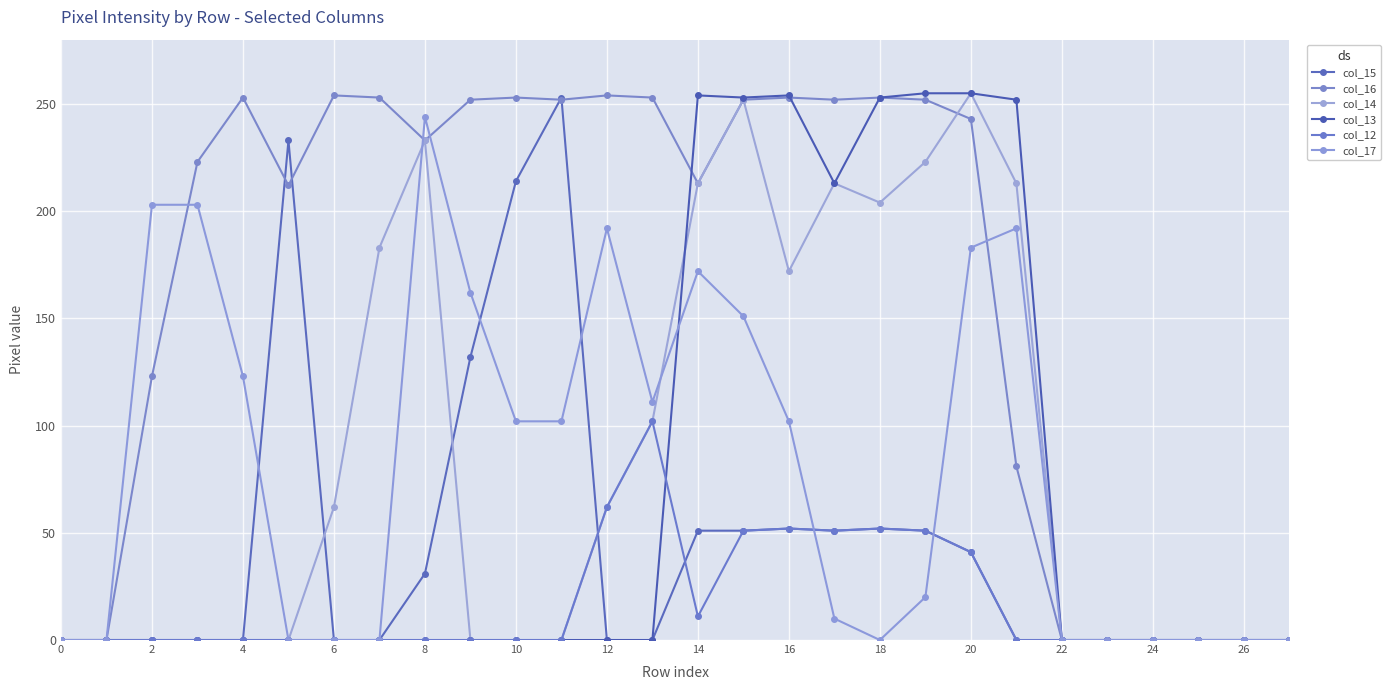

Count the number of data series in this chart.

6